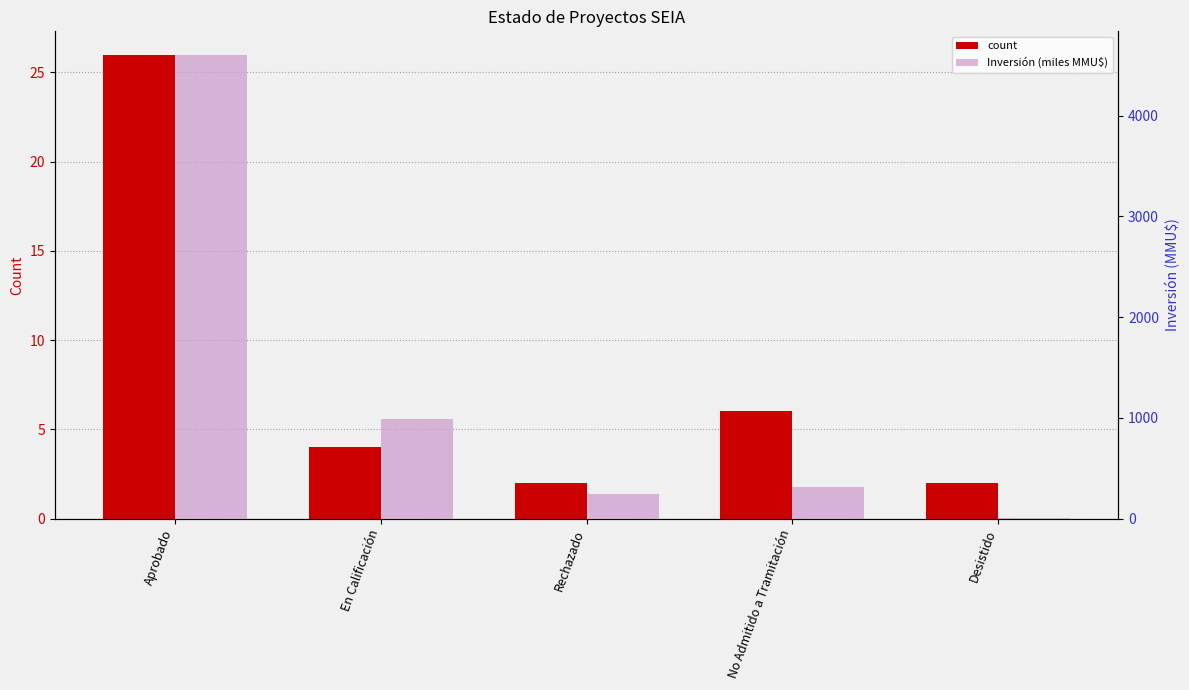

Reading left to right, transcribe all the data shown in this chart.

count: 26.0	4.0	2.0	6.0	2.0
Inversión (miles MMU$): 4607.0	986.2	243.6	311.1	4.7